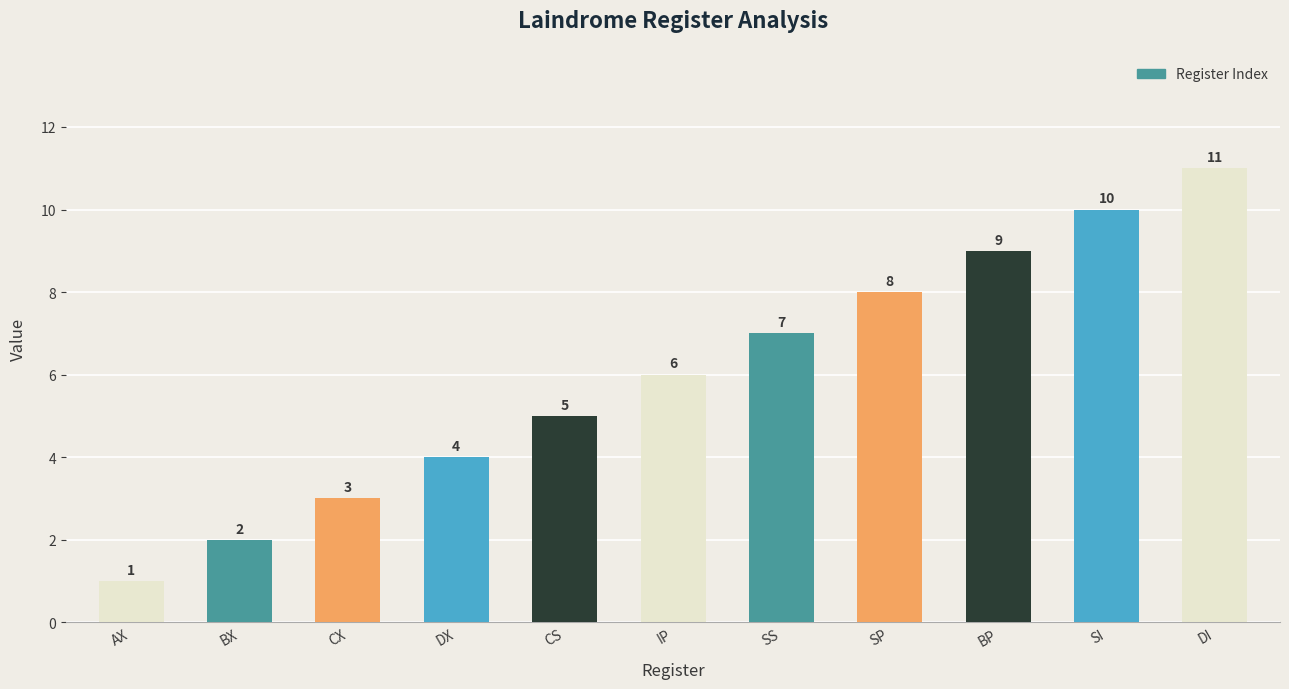

Where is the data nearest to the value 6?

IP